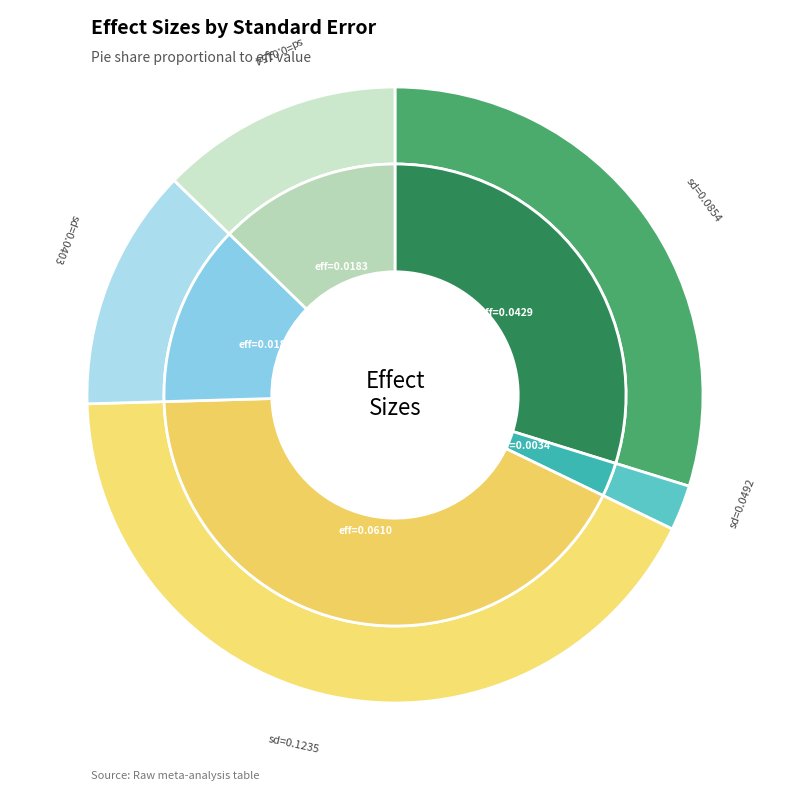

Which category has the smallest portion of the pie?

0.04916755471427053